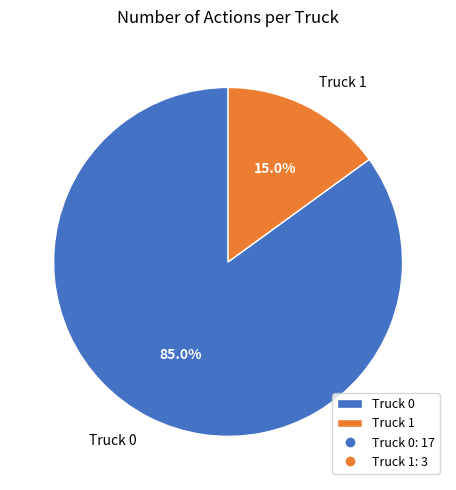

Is it true that Truck 1 is 9% of the pie?

False